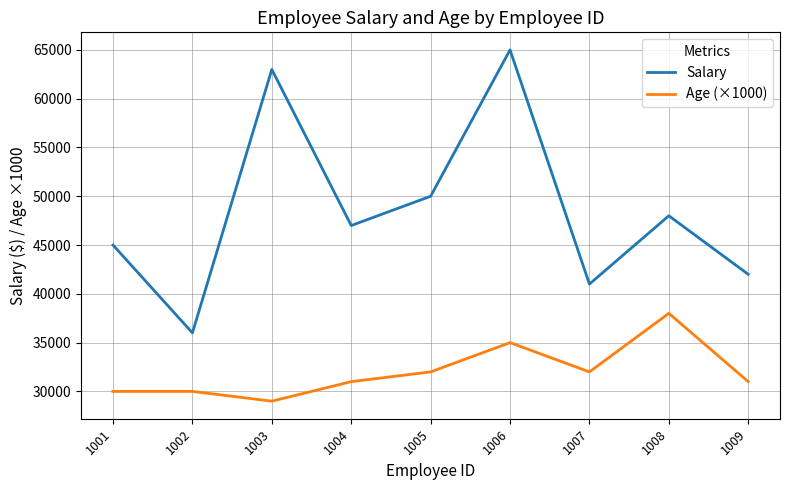

What value does the Salary series have at 1009?

42000